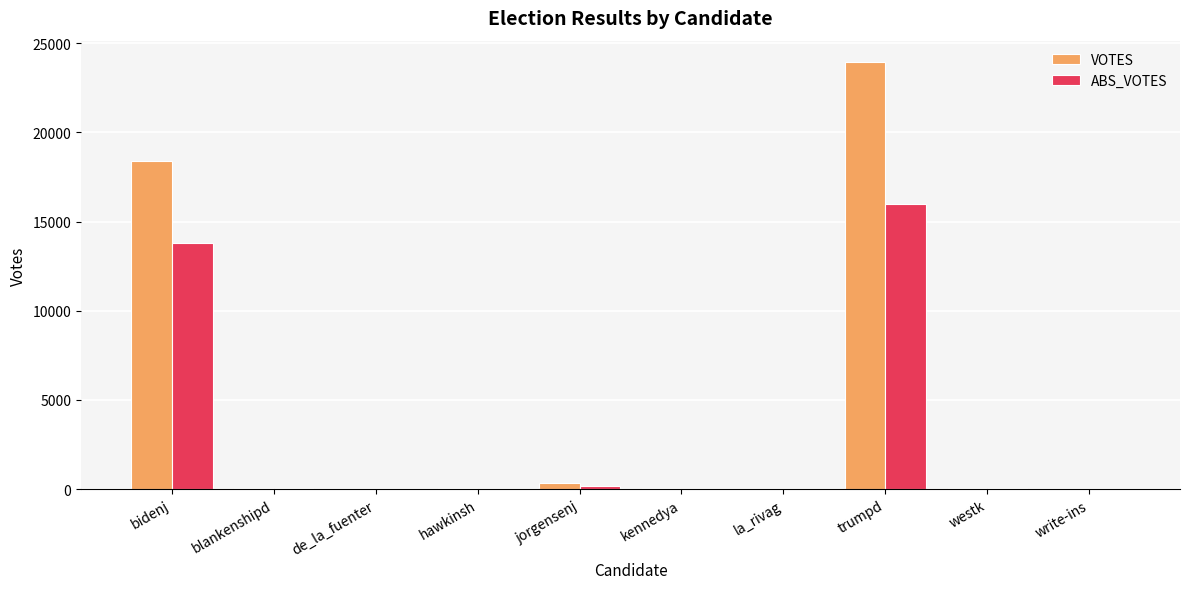

The value of ABS_VOTES at write-ins is 0. True or false?

True